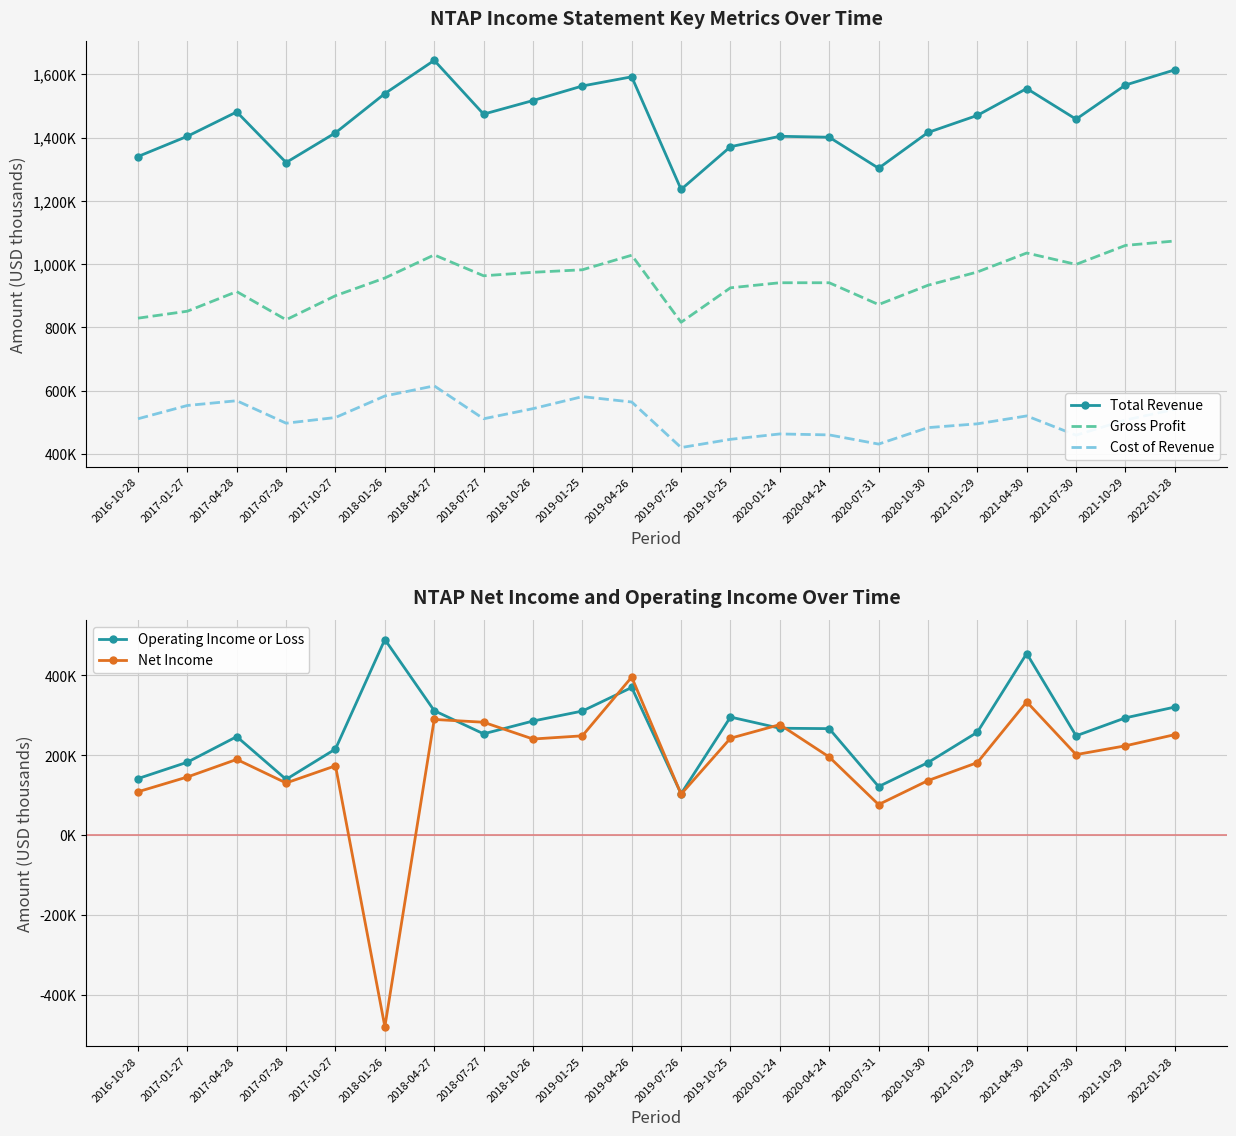

What is the total value across all series at 2021-01-29?

3380000